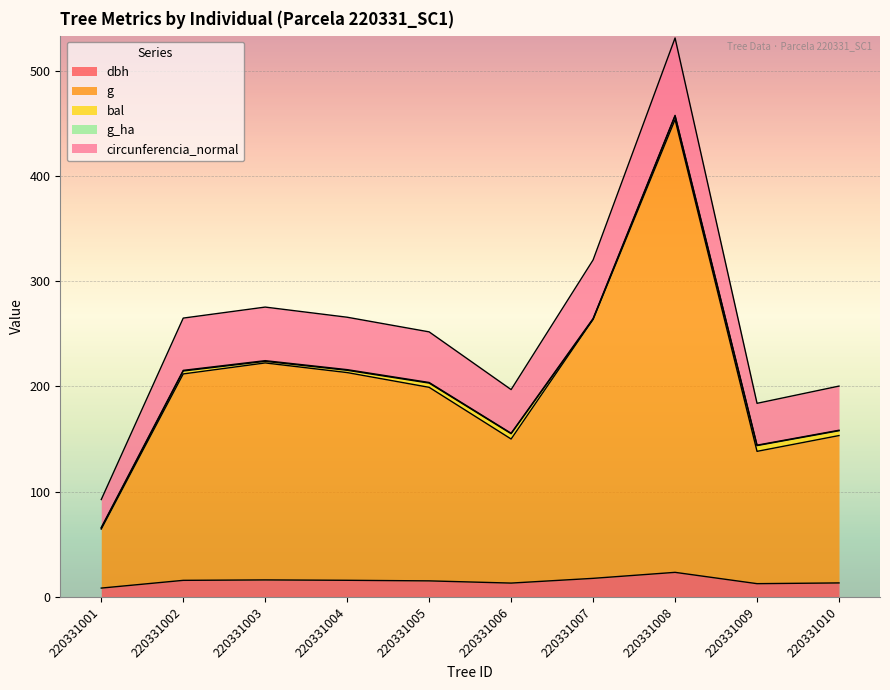

At which category is the sum across all series the highest?

220331008